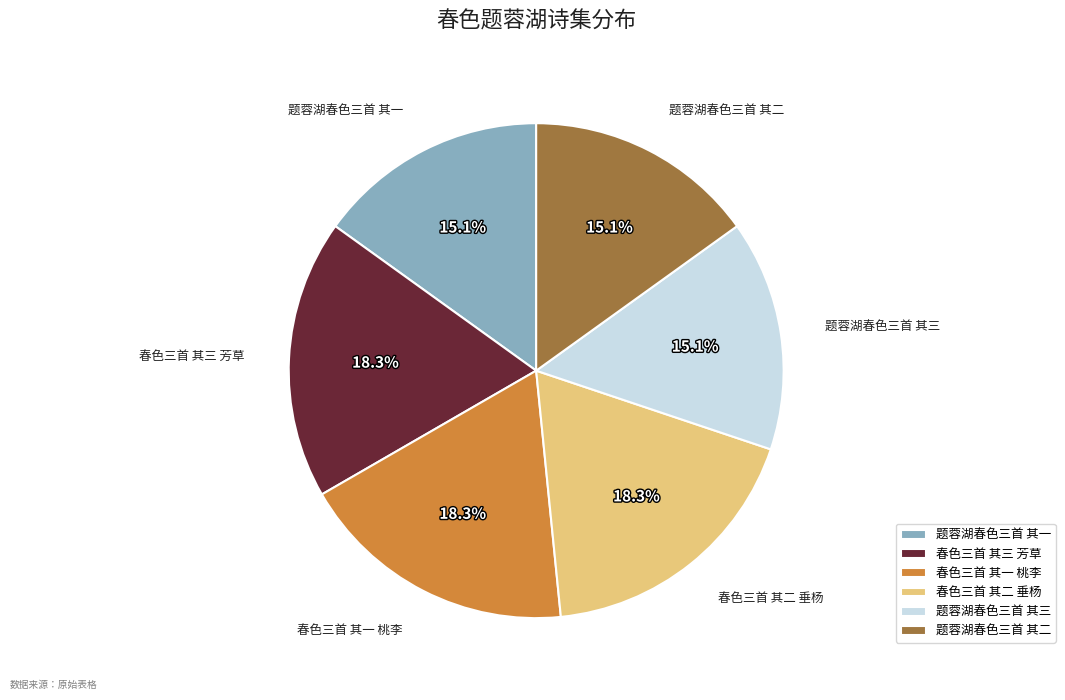

Combined, what portion of the pie is 题蓉湖春色三首 其三 and 春色三首 其一 桃李?

33.3%